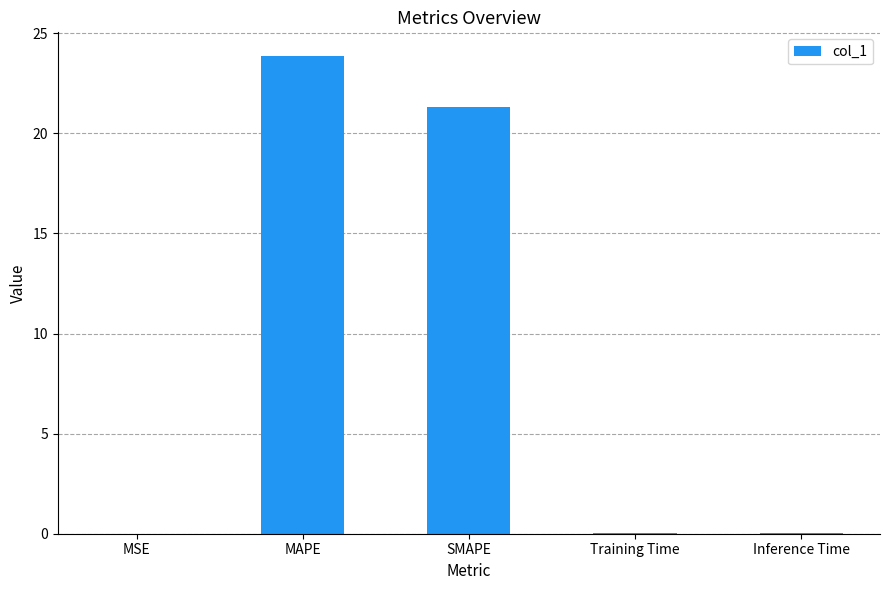

What is the sum of the values at SMAPE and MAPE?

45.2